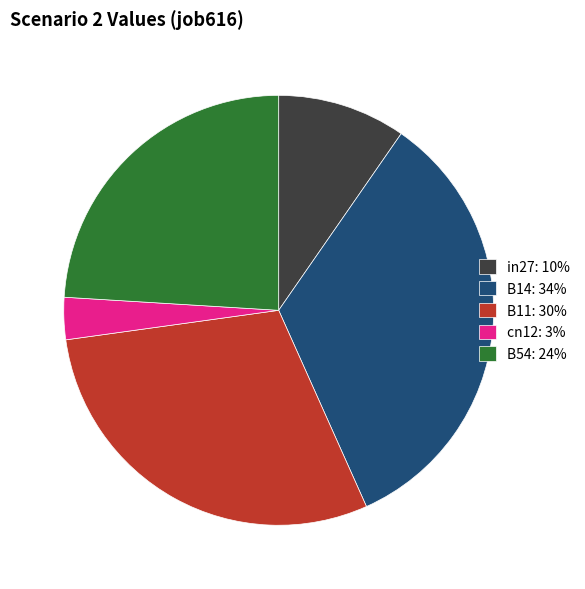

What is the smallest slice in the pie chart?

cn12